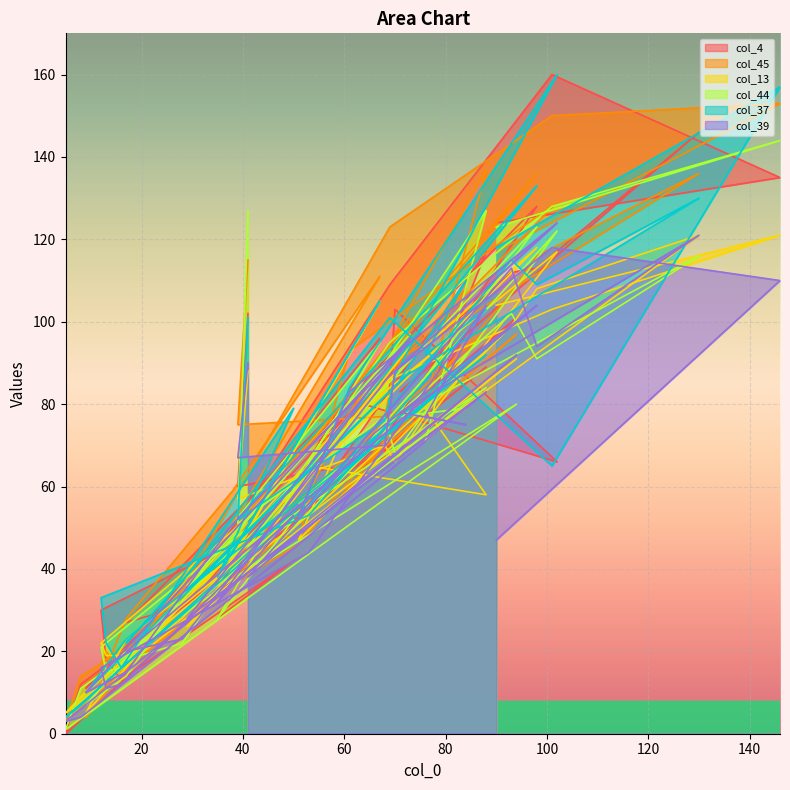

Rank the categories by col_39 value from highest to lowest.

102, 130, 101, 93, 146, 88, 98, 73, 98, 94, 41, 70, 67, 69, 61, 88, 71, 76, 84, 66, 68, 39, 51, 50, 38, 90, 51, 53, 41, 35, 29, 28, 17, 12, 17, 16, 13, 9, 8, 5